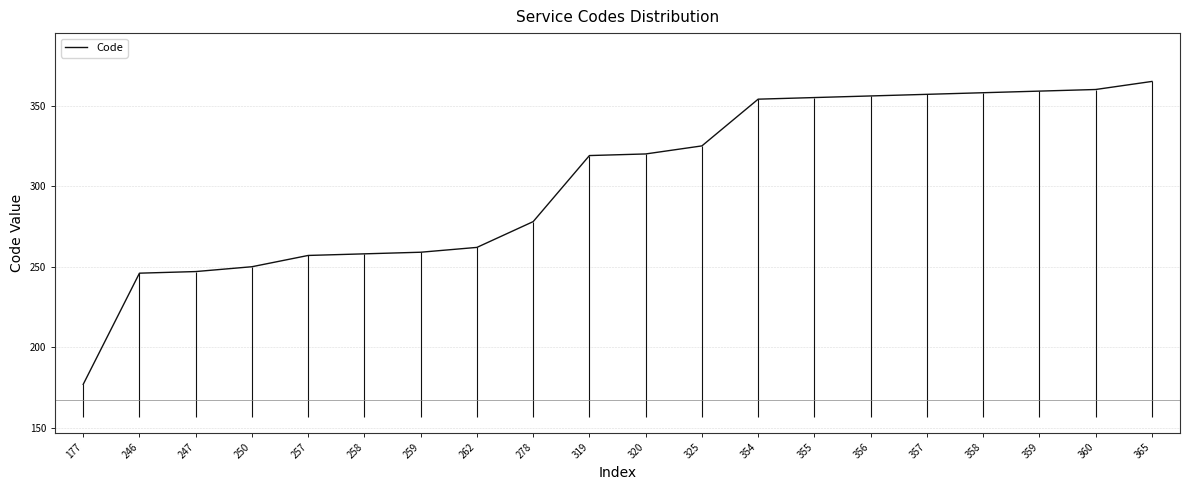

Is it true that the value at 365 is 105?

False